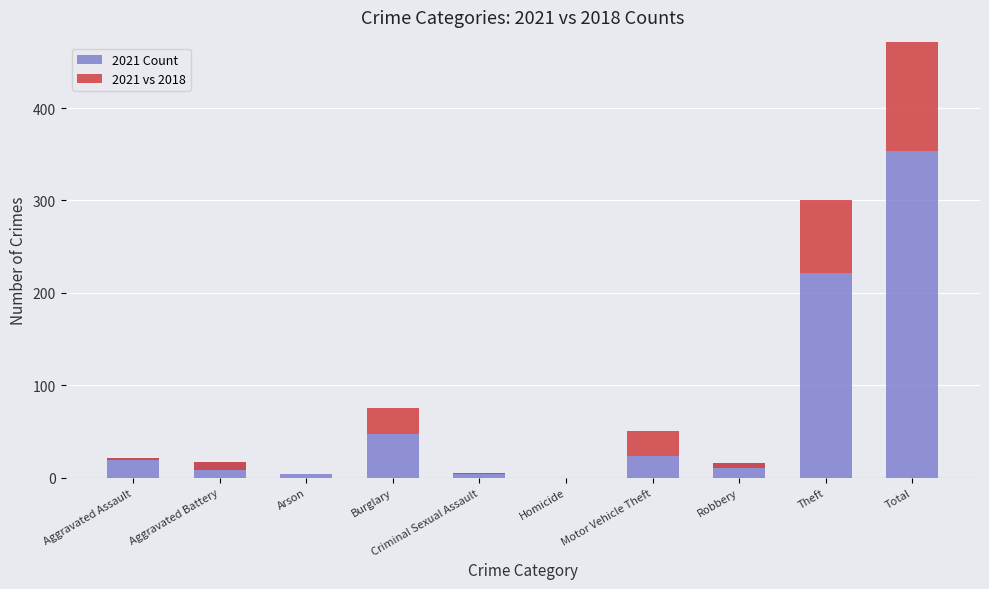

How many data points in 2021 vs 2018 are less than 0?

4